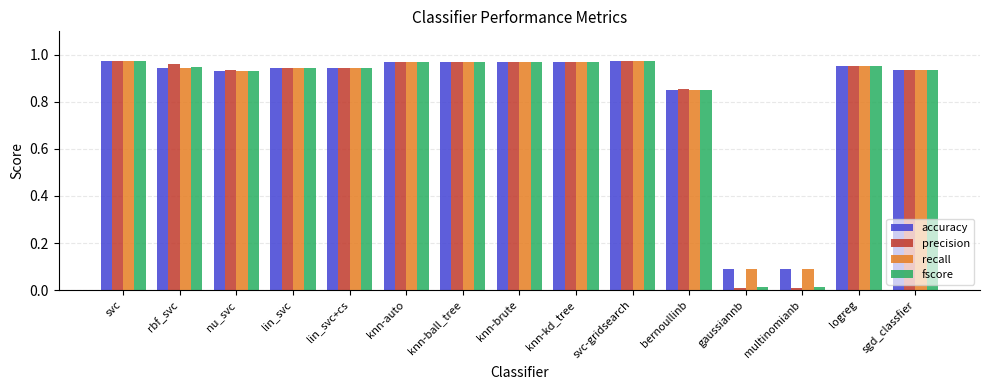

Which series has the largest range (max minus min)?

precision